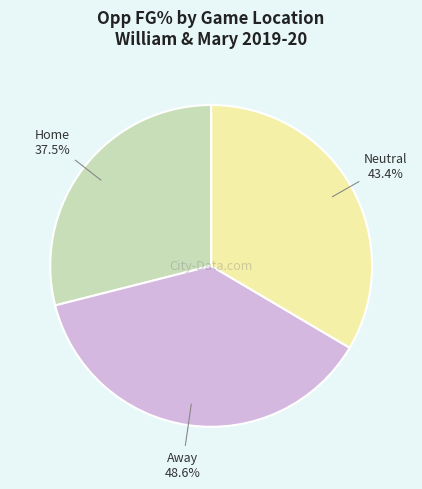

Between Neutral and Away, which is larger?

Away